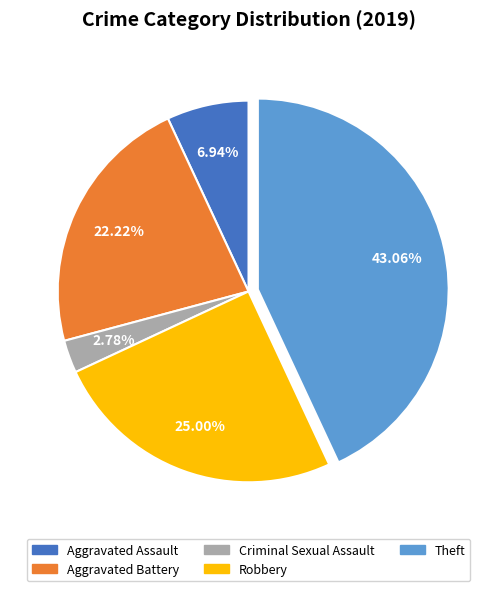

Is there any slice that represents more than half of the pie?

No